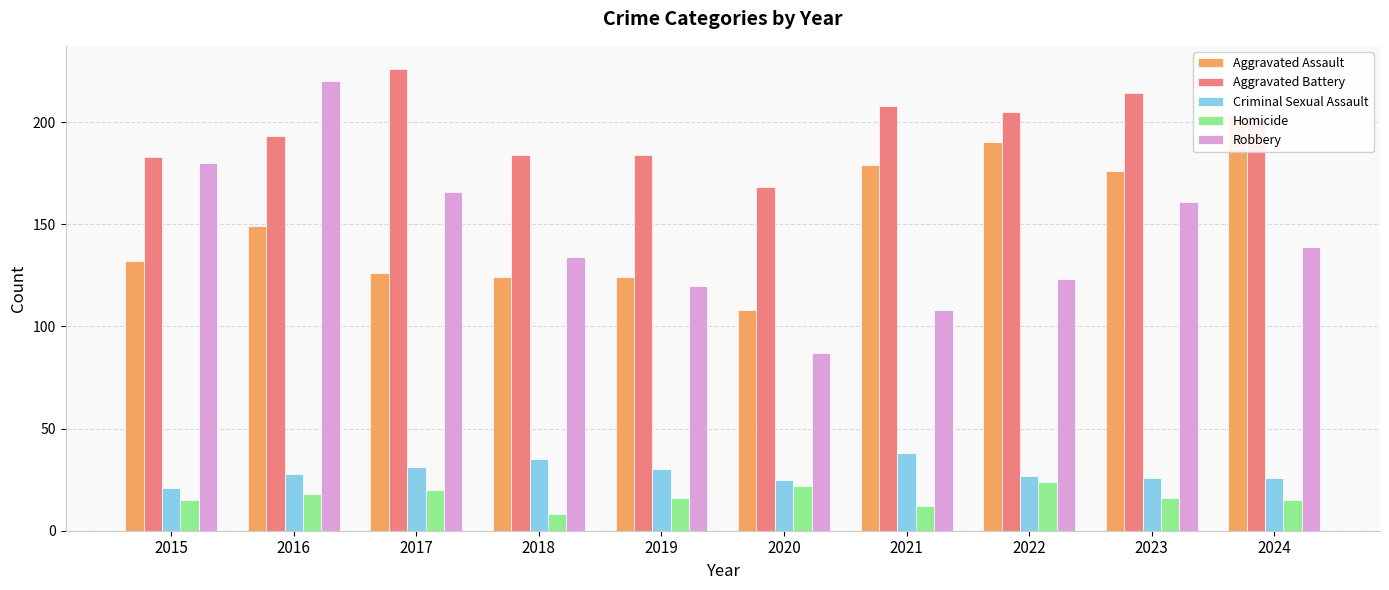

How many data points in Homicide are less than 16?

4